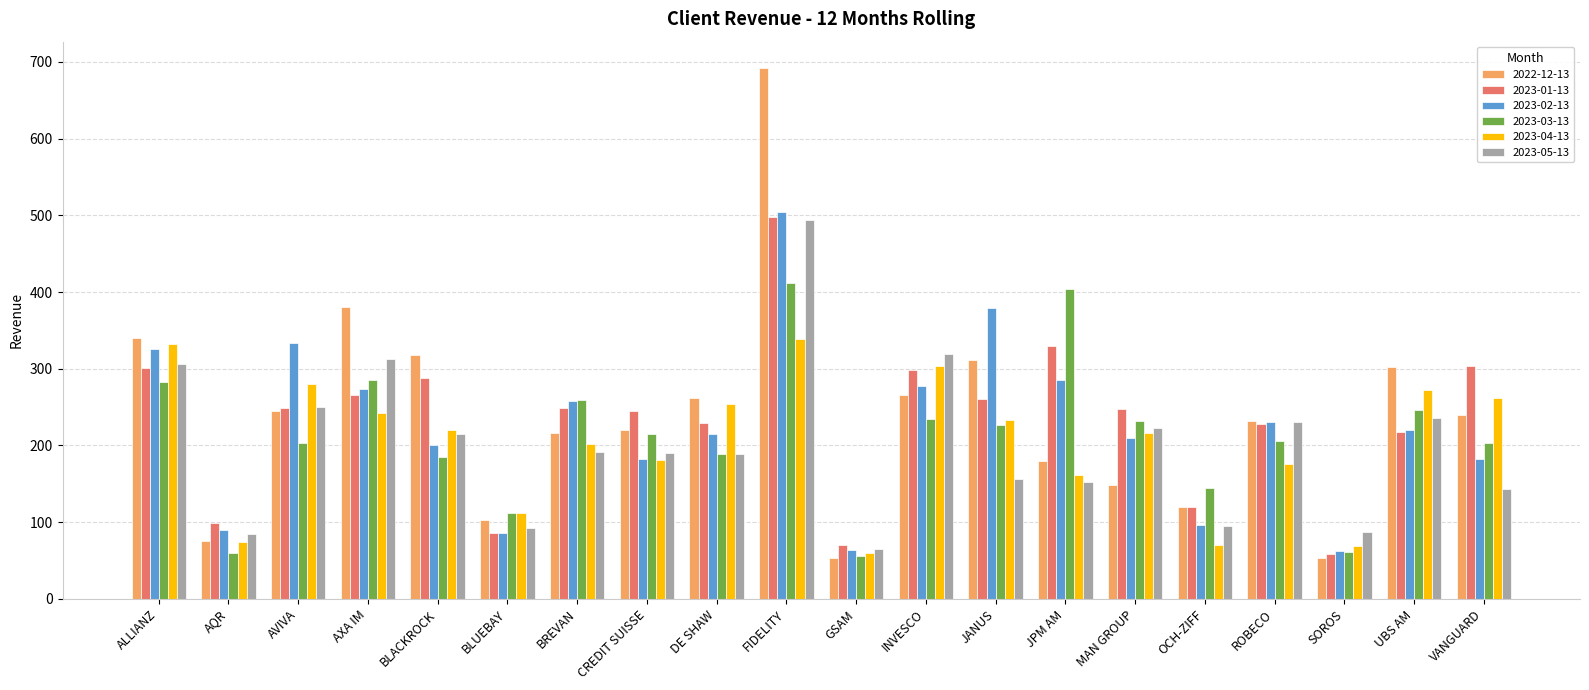

Is the value of 2023-02-13 at DE SHAW greater than the value of 2023-01-13 at DE SHAW?

No